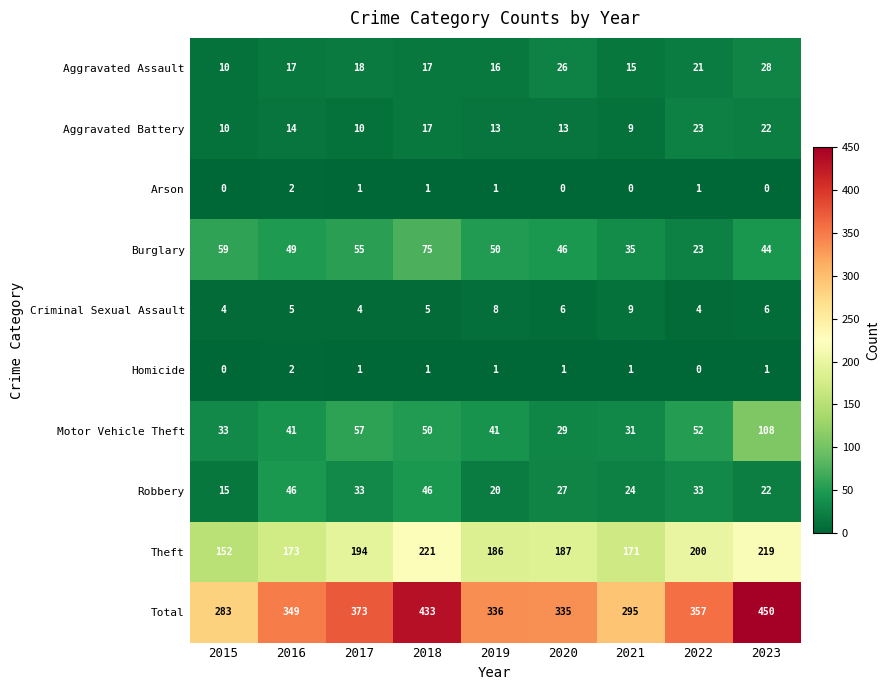

Which series has the largest total across all categories?

Total